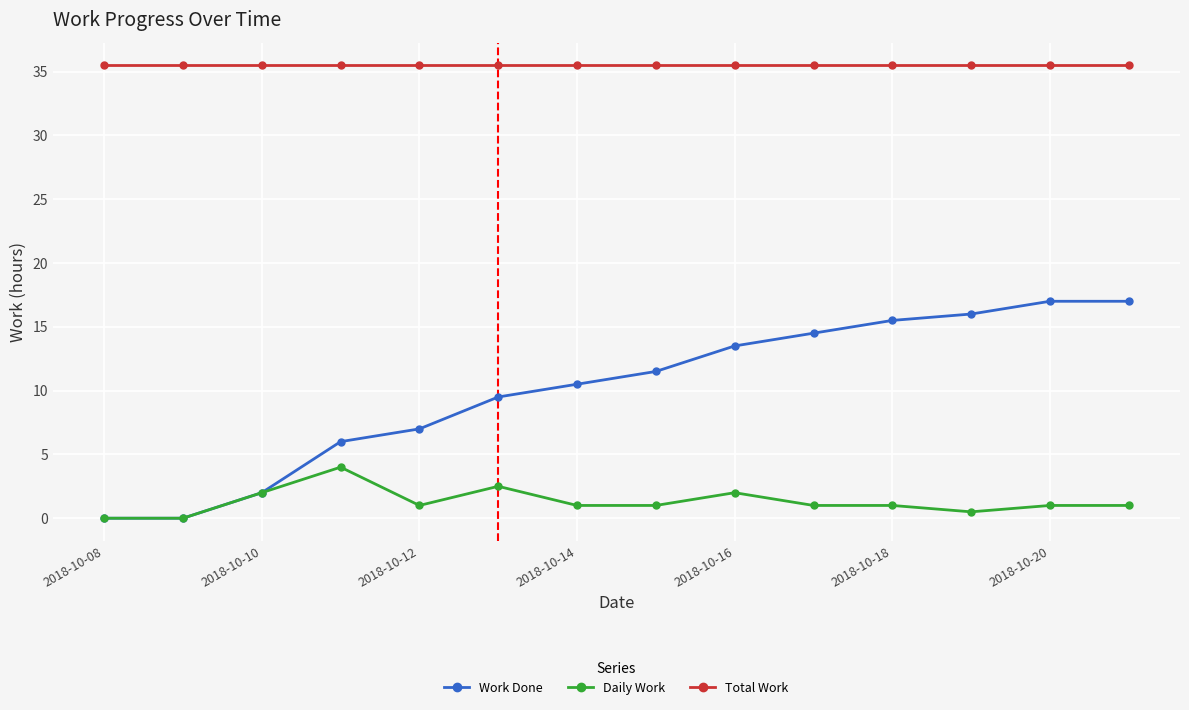

List the series in order of their peak value, lowest first.

Daily Work, Work Done, Total Work